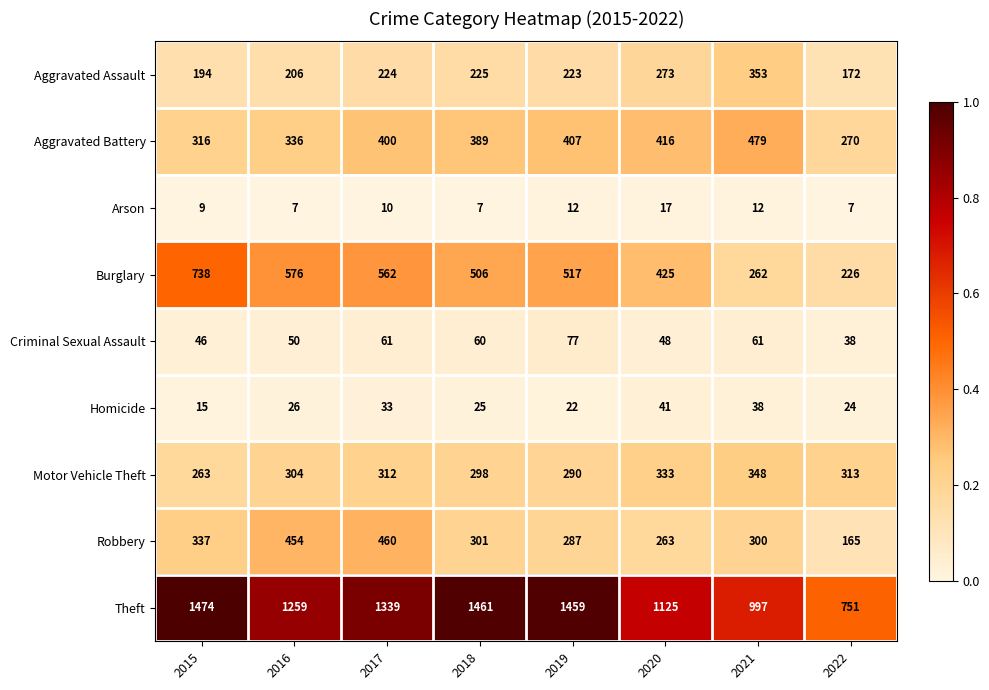

Which series changed the most between 2015 and 2020?

Theft